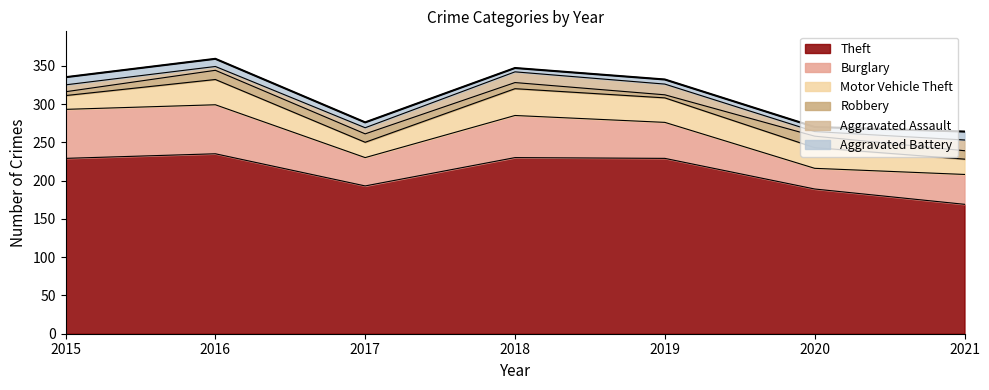

What is the total value across all series at 2021?

264